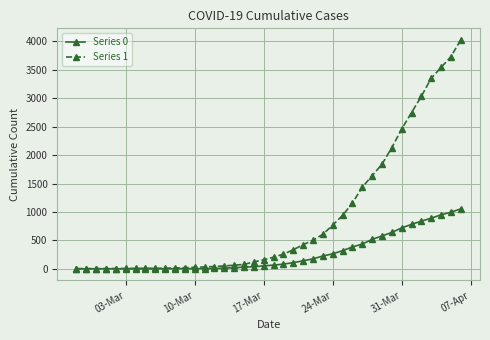

What is the maximum value shown in the chart?

4028